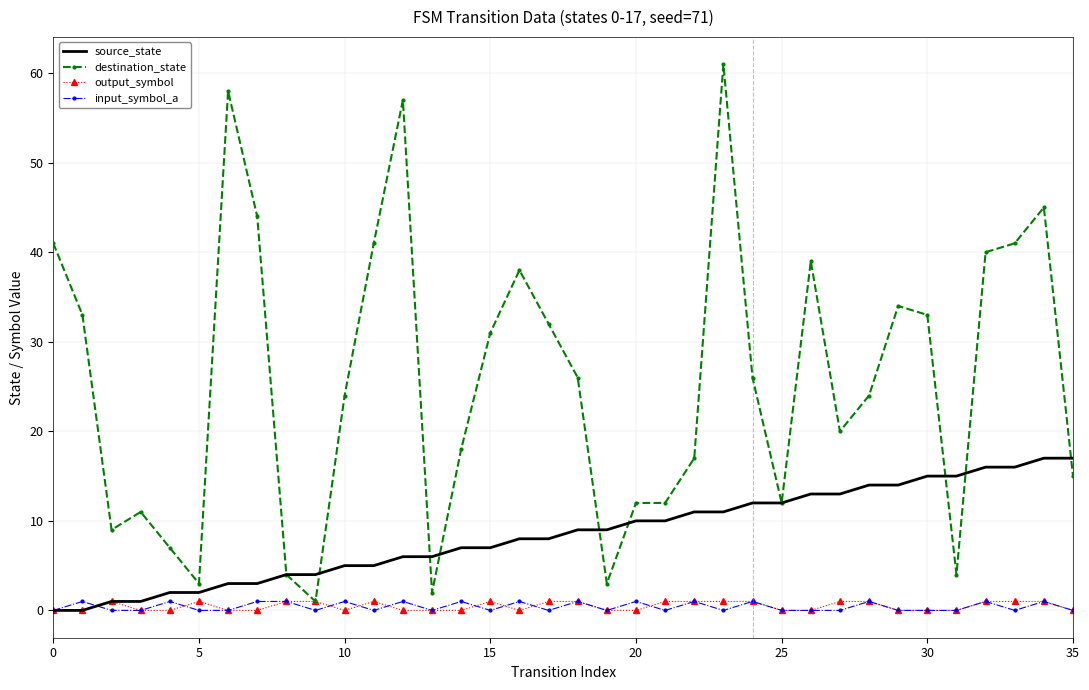

Which series has the largest range (max minus min)?

destination_state